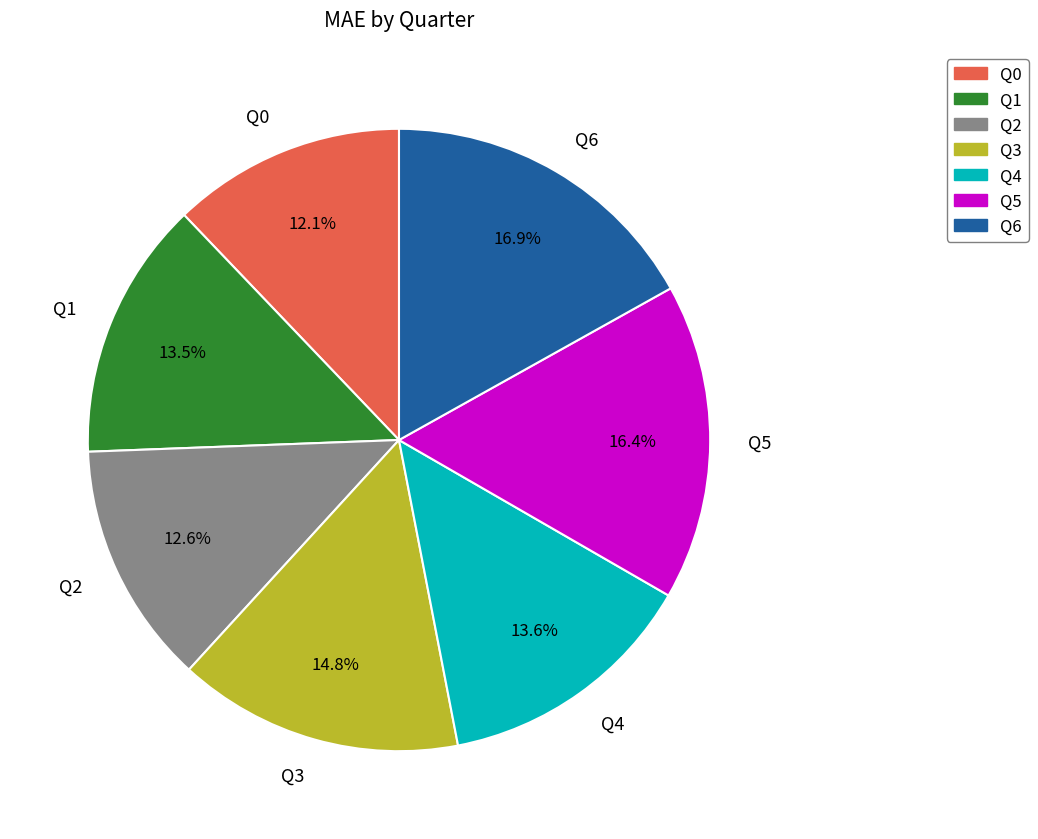

To the nearest percent, what percentage of the pie is Q4?

14%